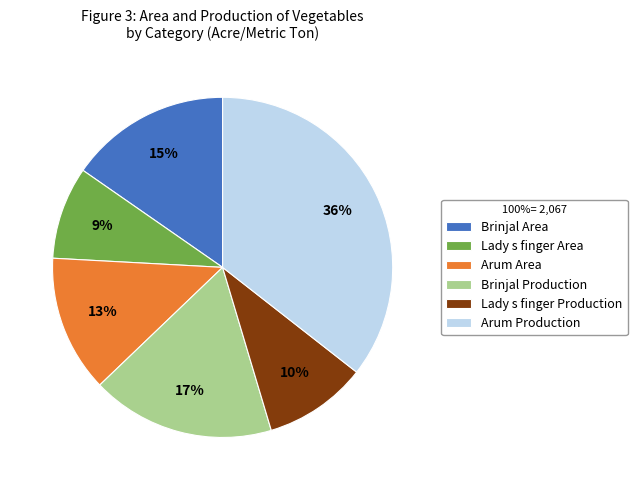

To the nearest percent, what is the difference between the largest and smallest slice percentages?

27%